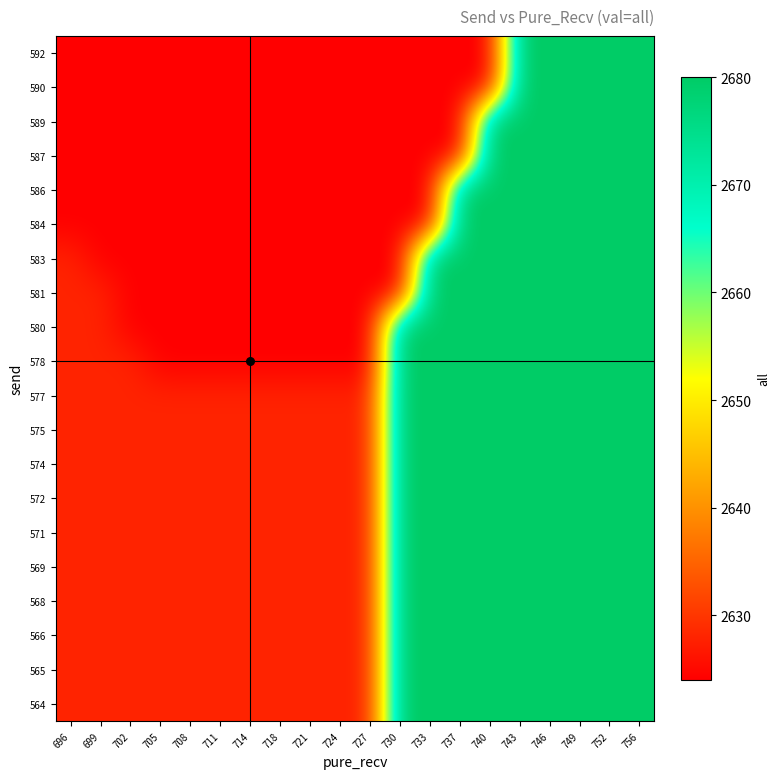

At which category is the sum across all series the highest?

743